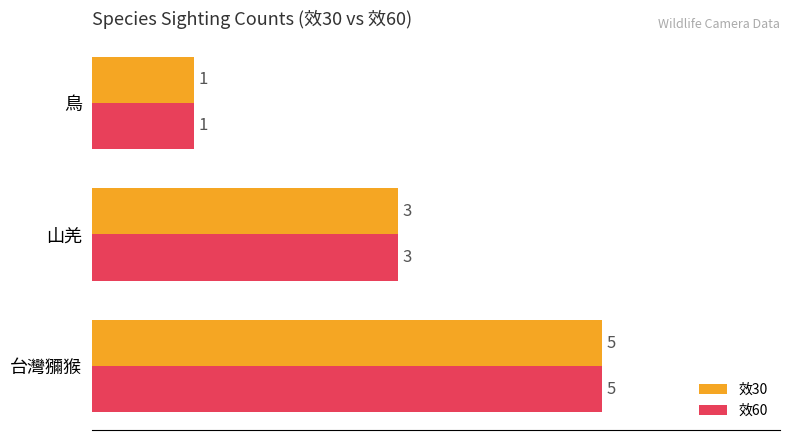

What is the difference between the second highest and minimum values in the 效30 series?

2